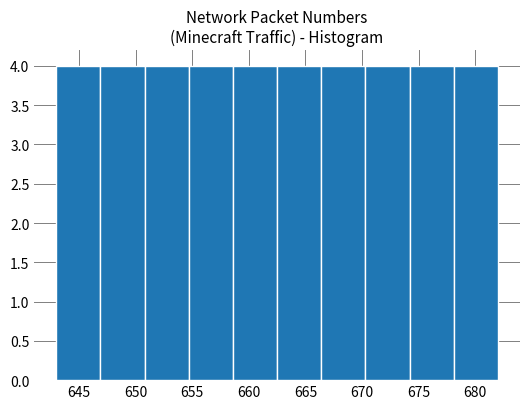

How tall is the bar that spans 650.8 to 654.7 on the x-axis? Neither the bar edges nor the heights are printed on the chart, so give them approximately, as read against the axes.

4